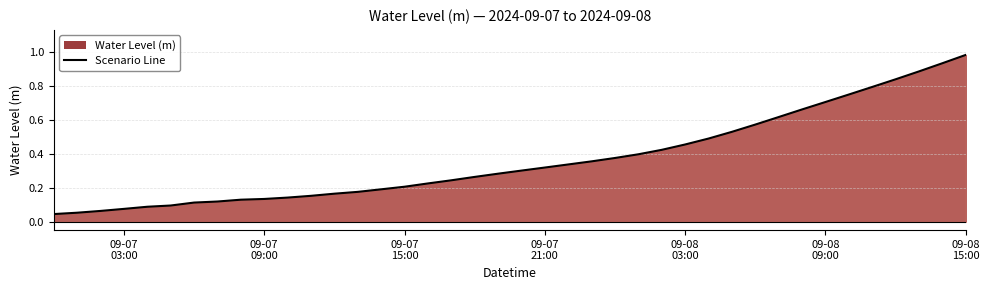

What is the greatest value displayed?

1.0